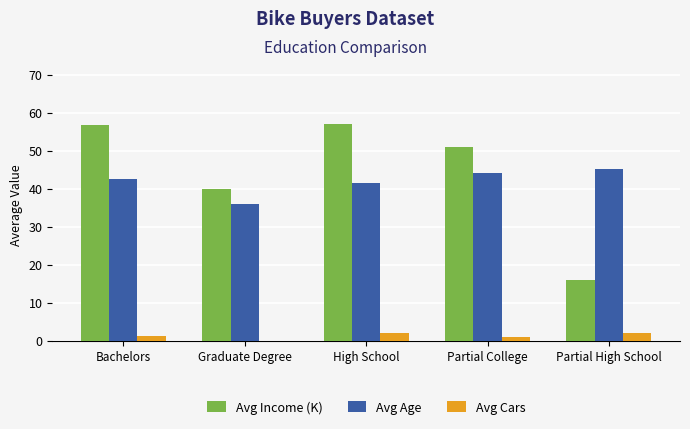

Read the Avg Age value at Partial High School.

45.2